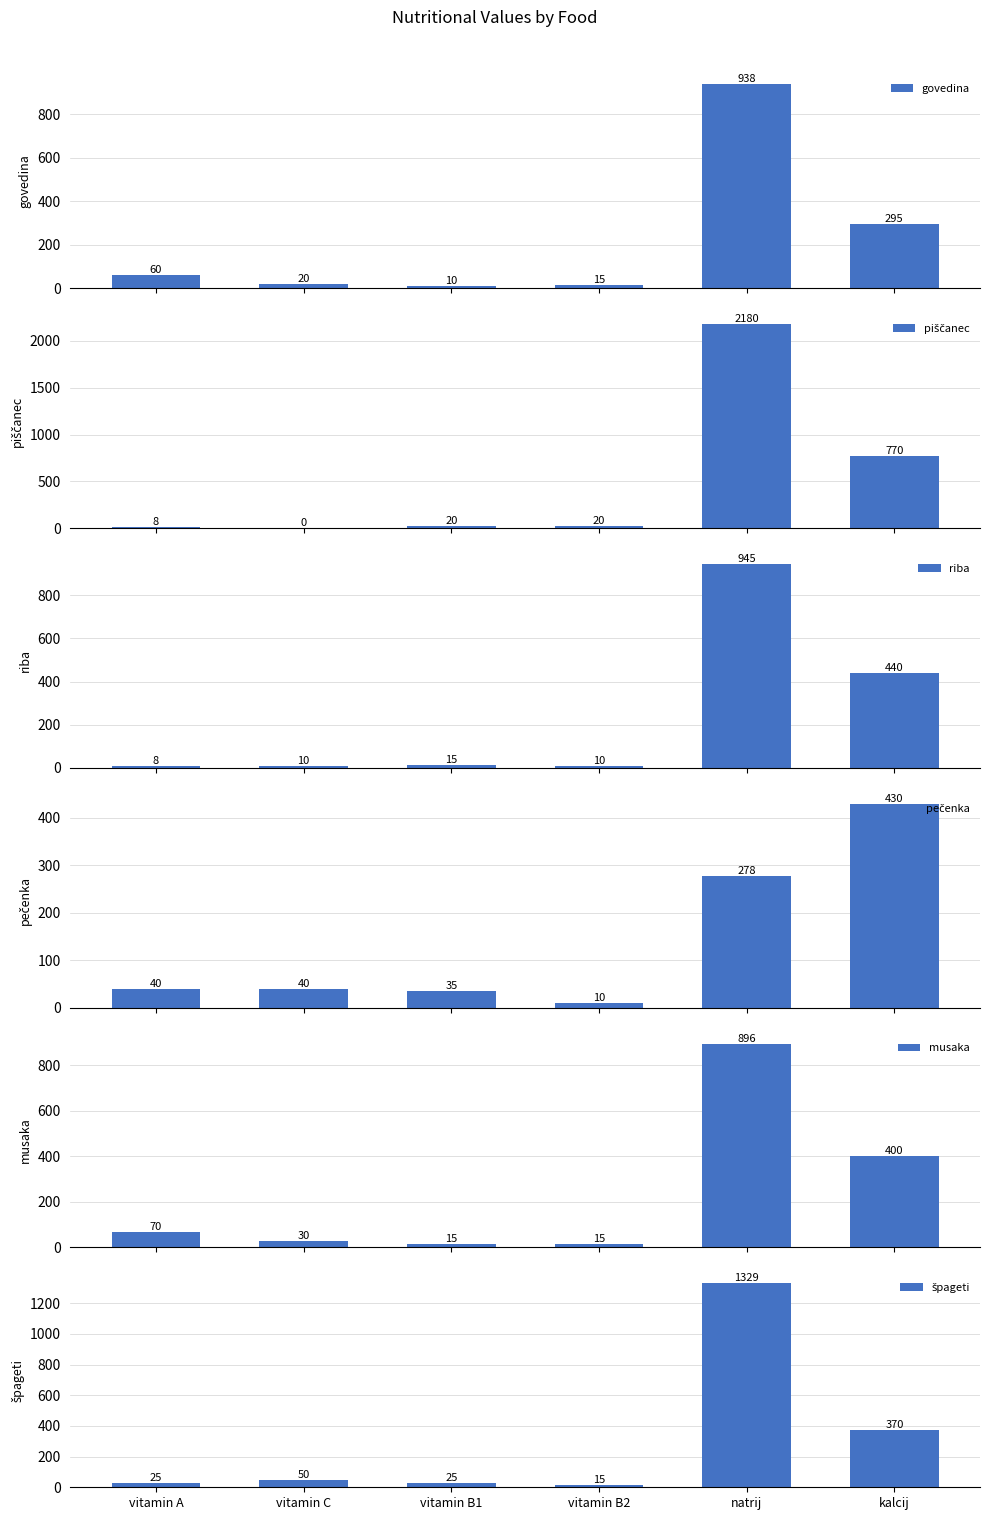

What is the value of the govedina bar at the 5th from the left?

938